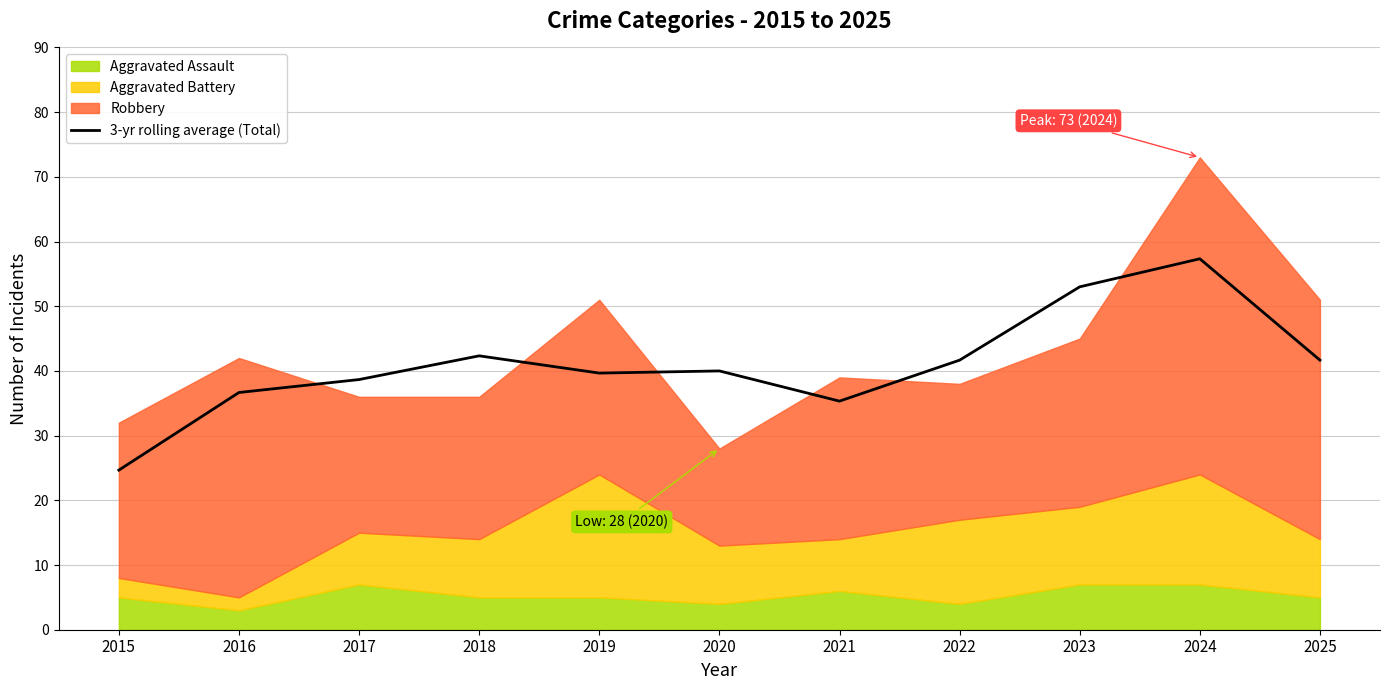

What is the value of the 7th point from the left?

35.3